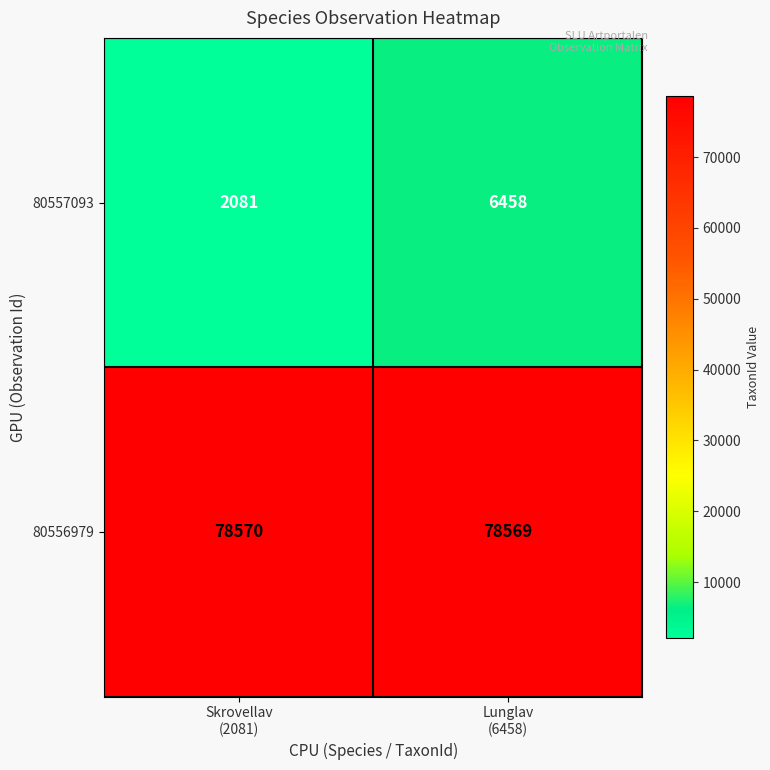

What is the average value of the 80557093 series?

4270